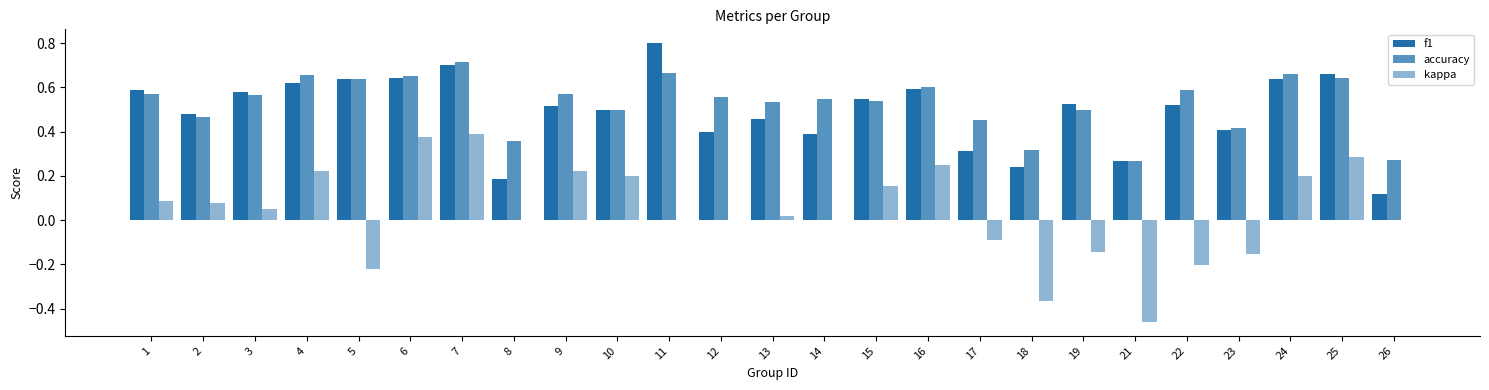

Count the number of categories in the chart.

25